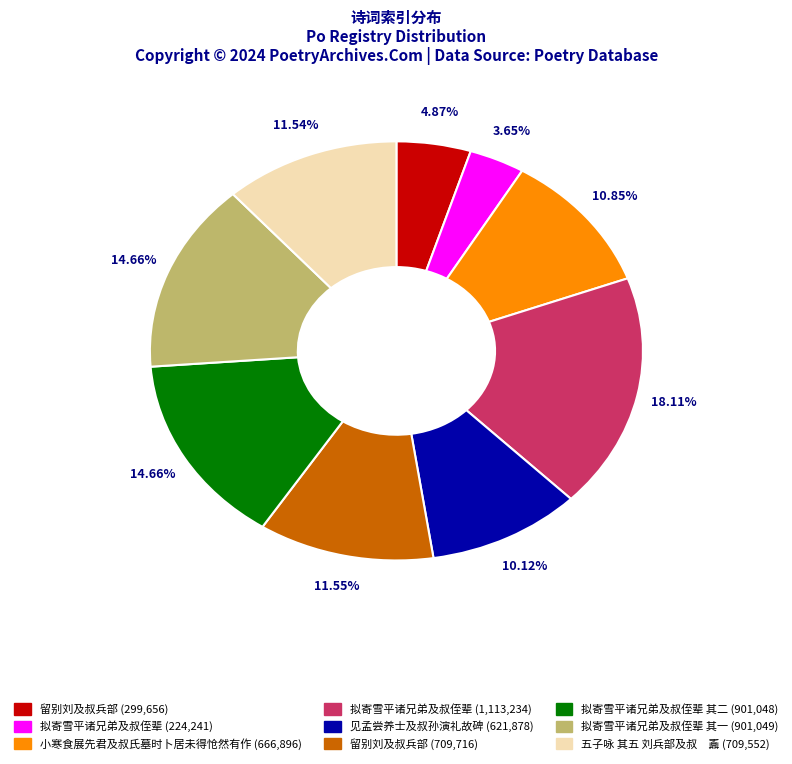

Does any single category account for the majority?

No